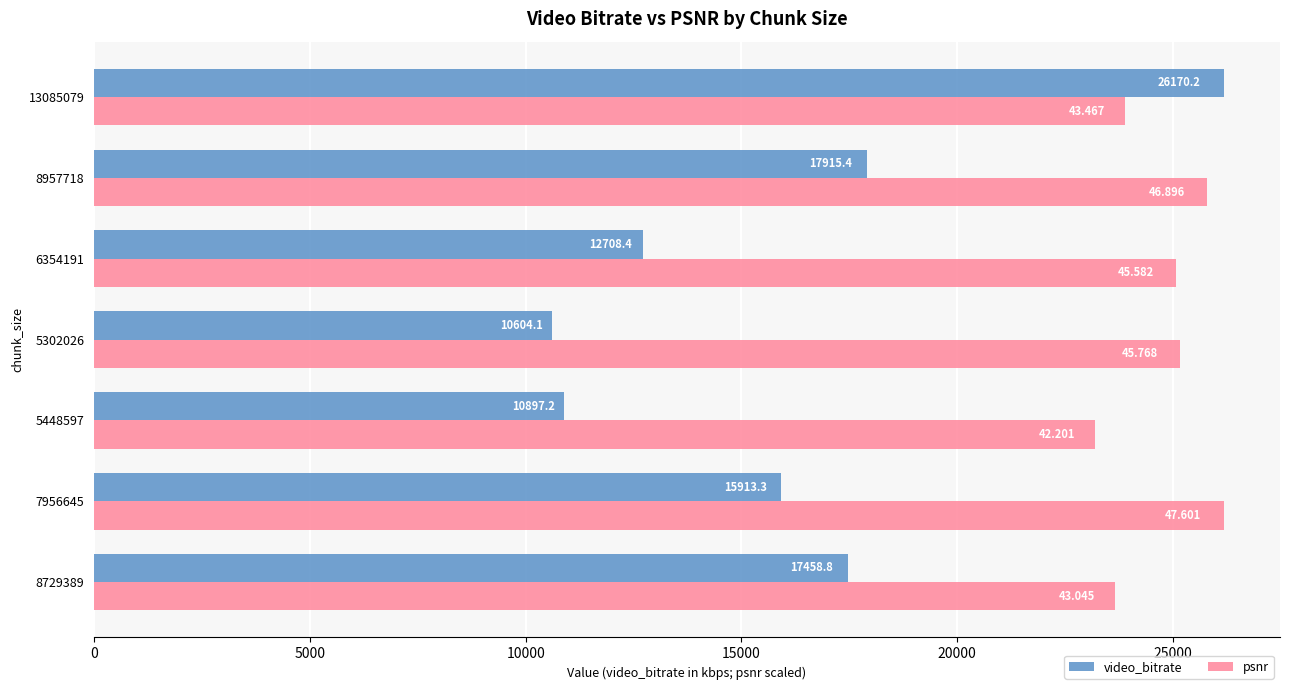

Which series changed the most between 8729389 and 6354191?

video_bitrate